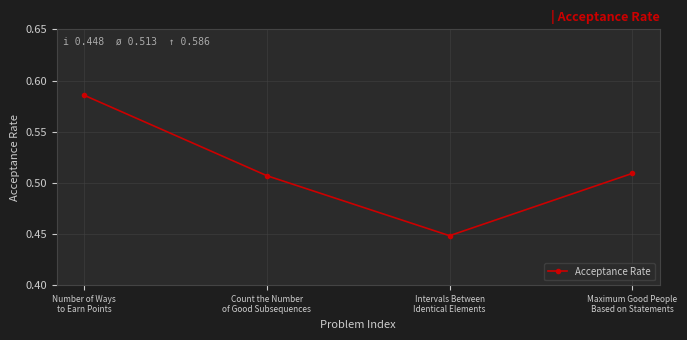

How many values are between 0 and 1?

4